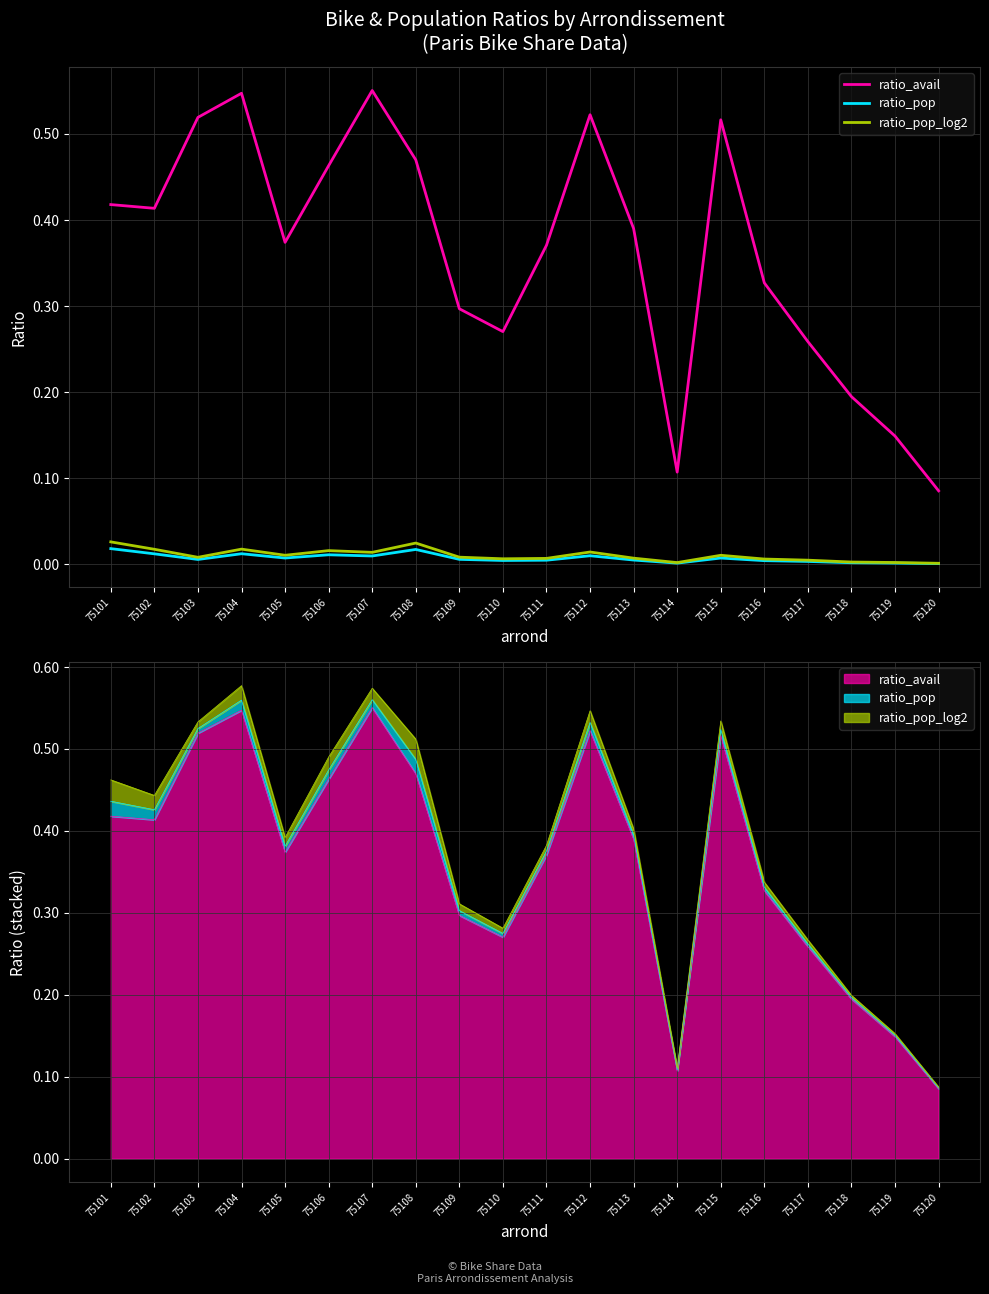

Count the number of categories in the chart.

20